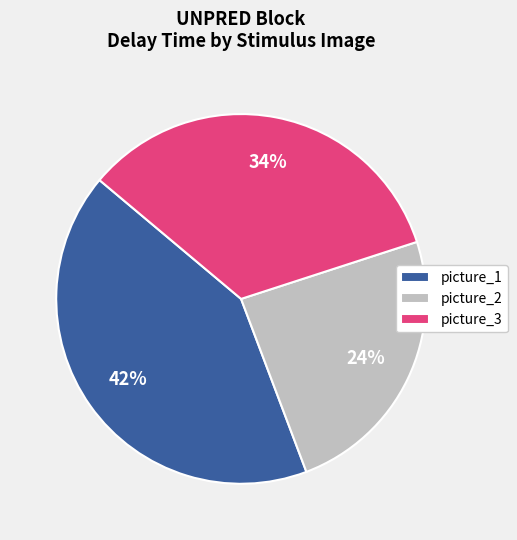

Count the number of slices in the pie.

3